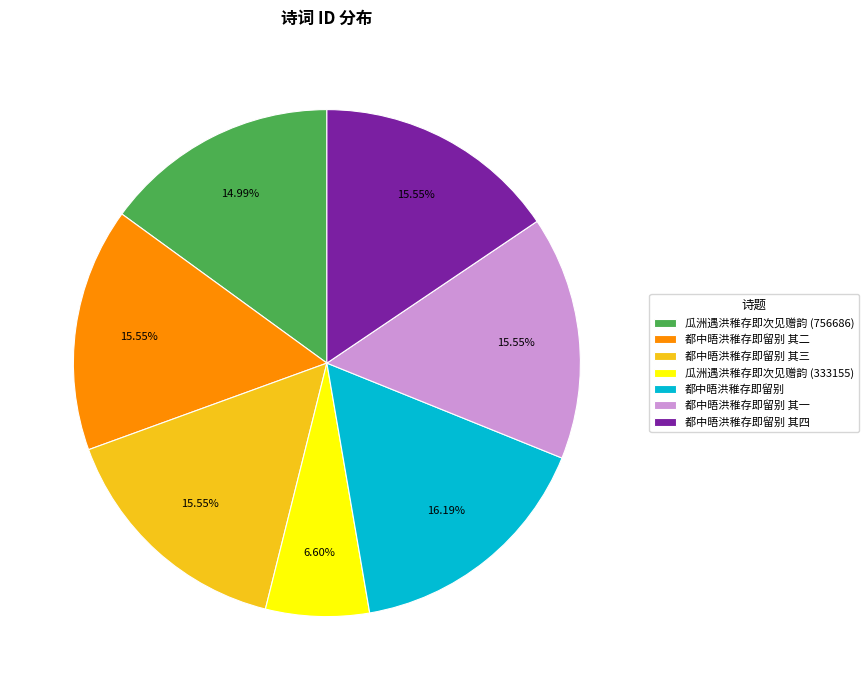

Which slice is the largest?

都中晤洪稚存即留别